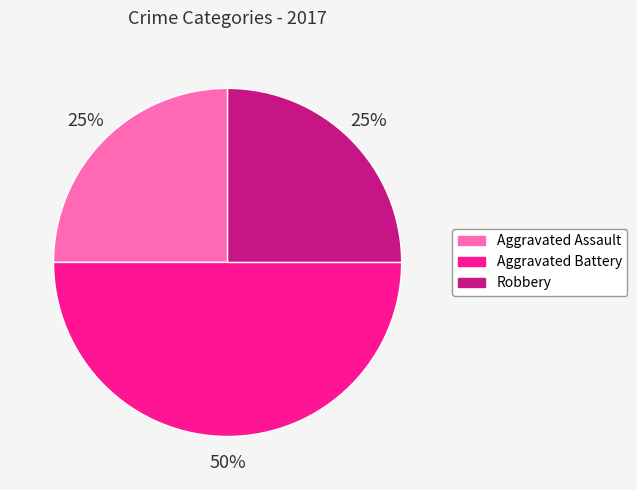

Is Aggravated Assault the majority of the pie?

No